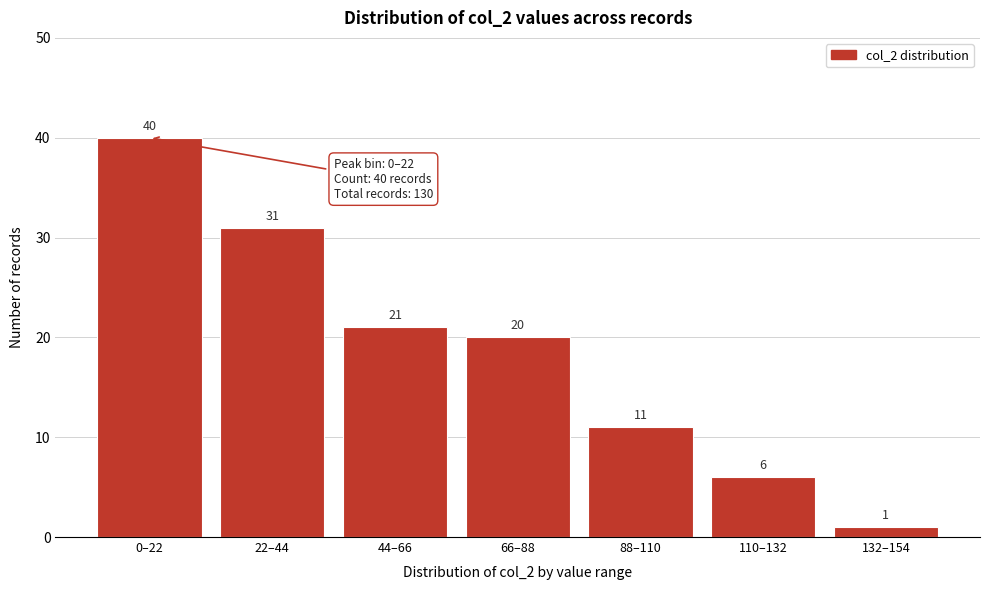

Reading right to left, what are all the values shown in this chart?

132–154=1	110–132=6	88–110=11	66–88=20	44–66=21	22–44=31	0–22=40